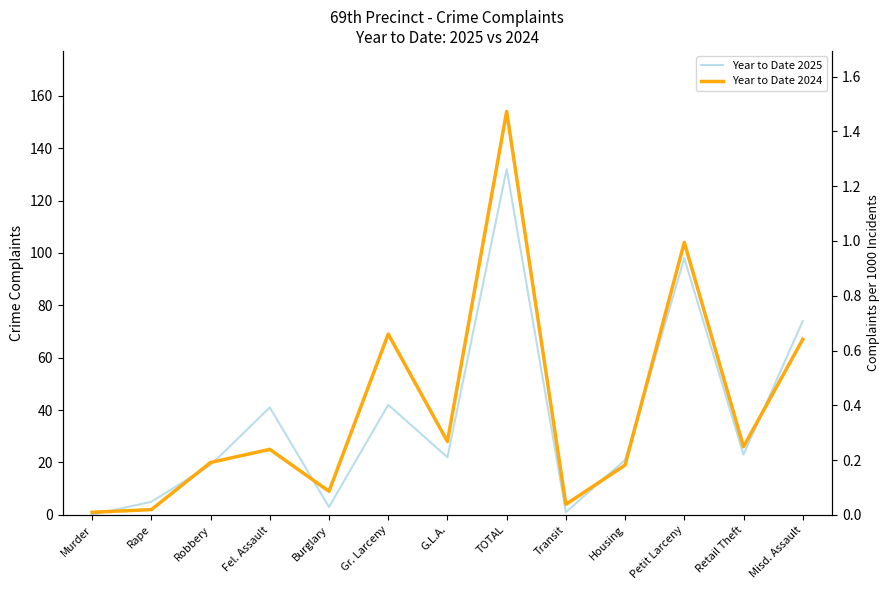

What position from the left is TOTAL?

8